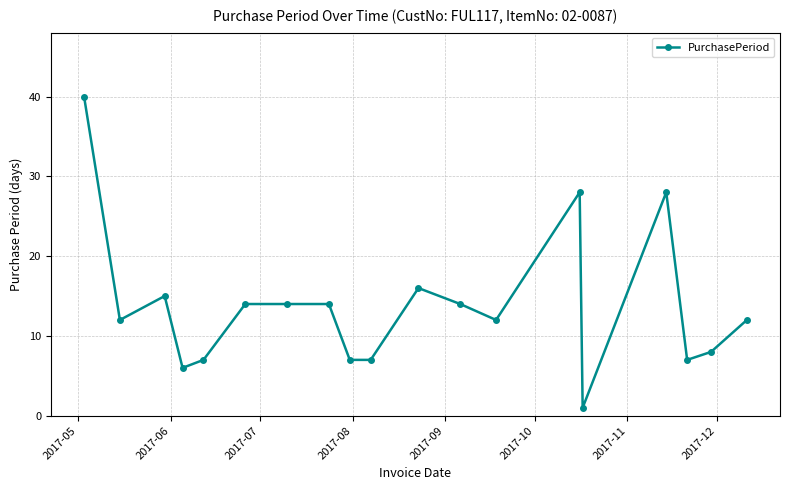

Count the number of data series in this chart.

1